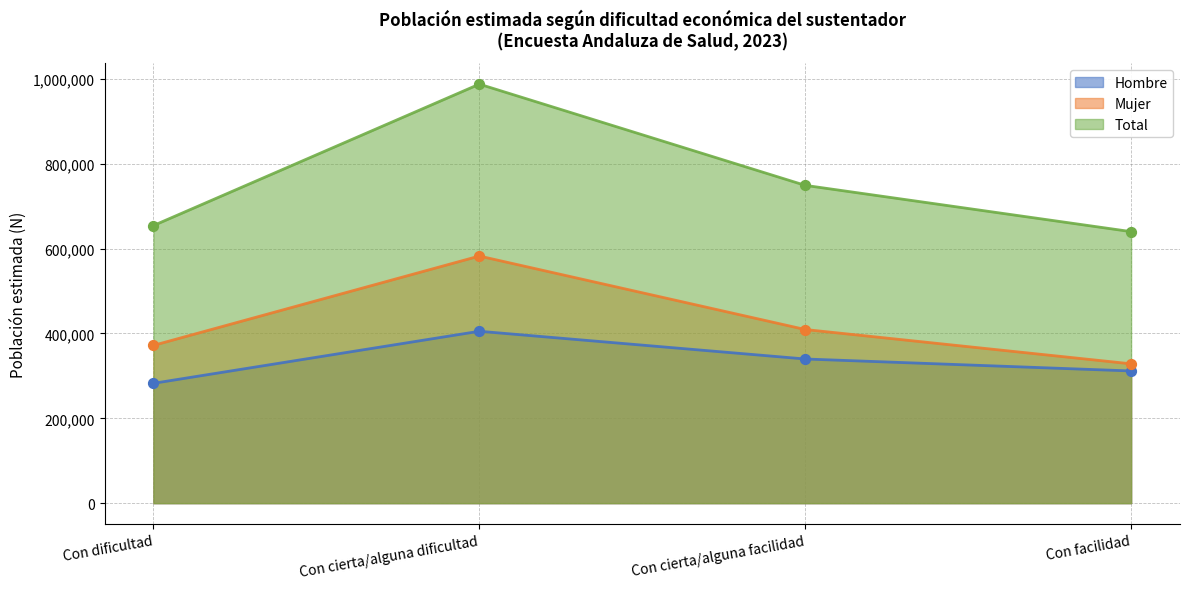

Which series contains the lowest Y value?

Hombre